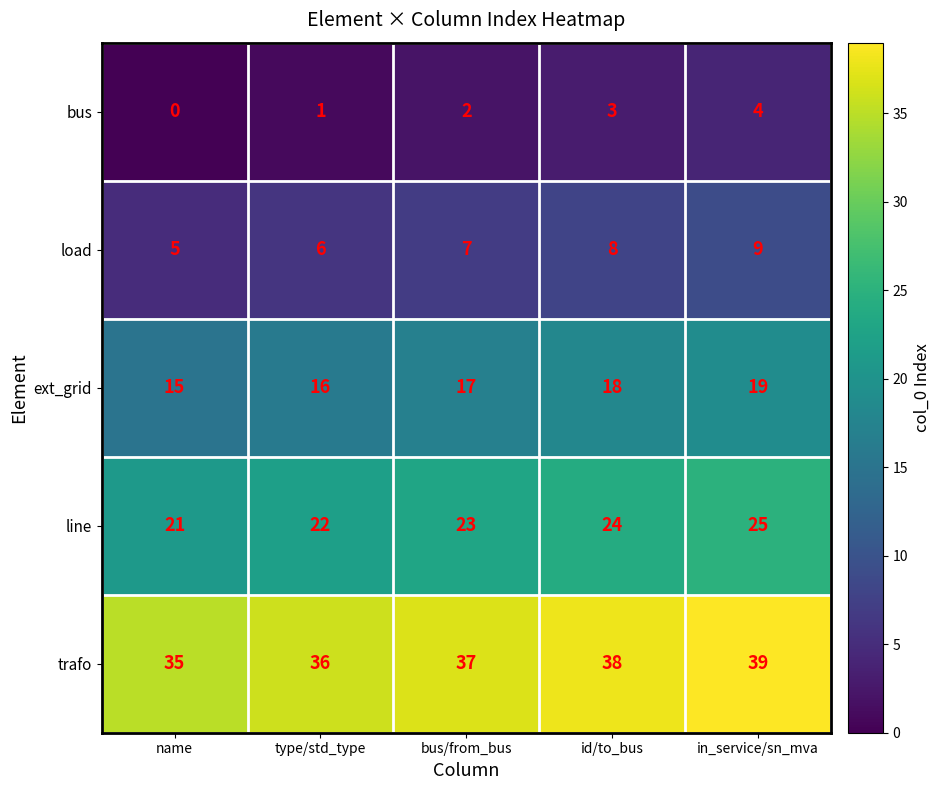

True or false: bus has a value of 0 at name.

True